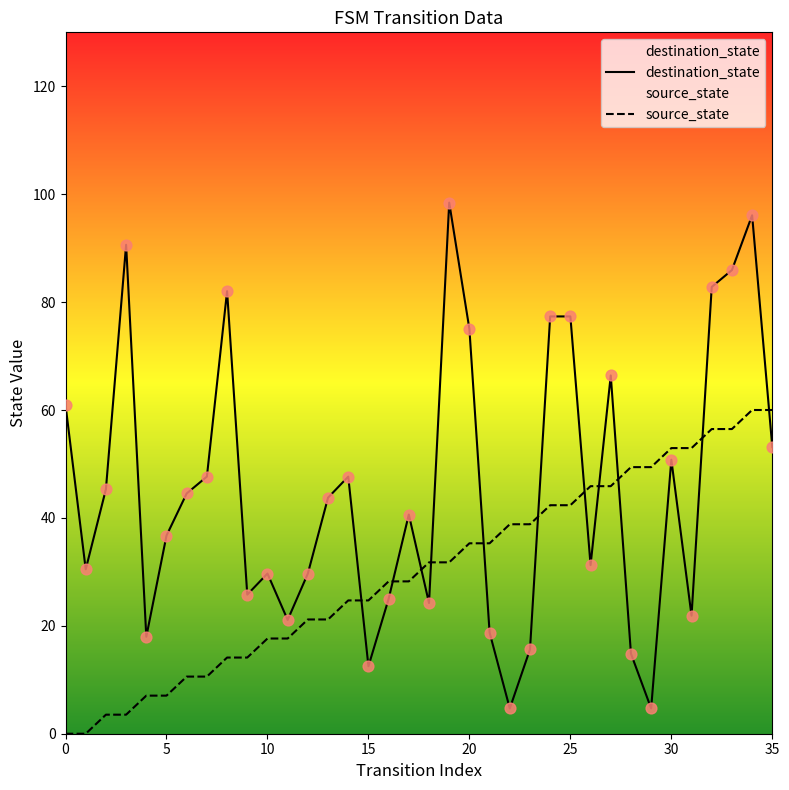

Is the value of source_state at 10 greater than the value of destination_state at 15?

Yes